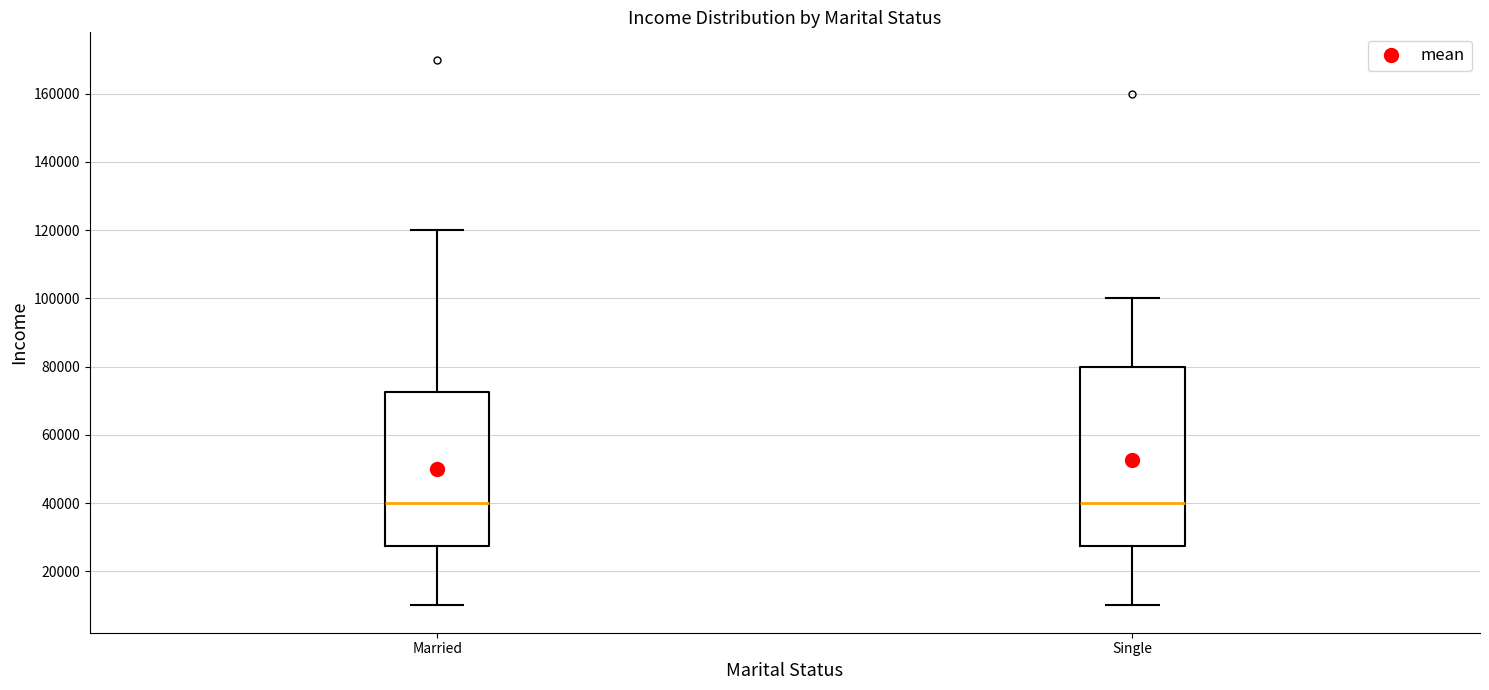

Reading left to right, transcribe this box plot: for each box, give where its median line is, the range the box spans, and where its two whiskers end, as read against the y-axis. The values are not printed on the chart, so give them approximately, as read against the axis.

Married: median 40000, box 28000 to 72000, whiskers 10000 to 120000
Single: median 40000, box 28000 to 80000, whiskers 10000 to 100000